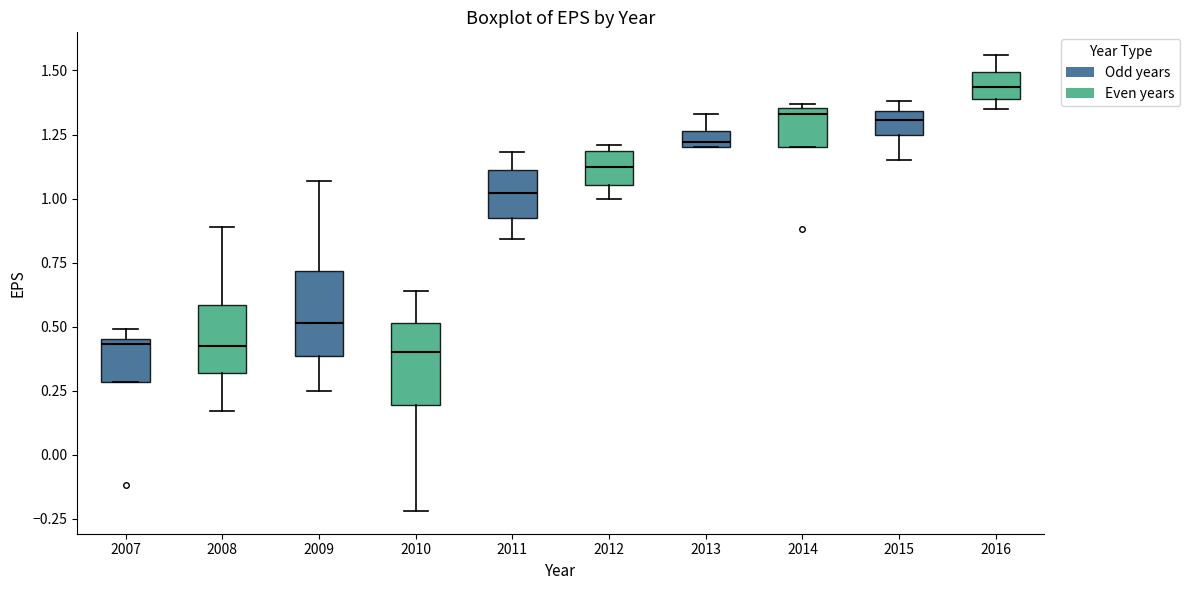

Where is the lower edge of the box at x = 2012 on the y-axis? The values are not printed on the chart, so give them approximately, as read against the axis.

1.05